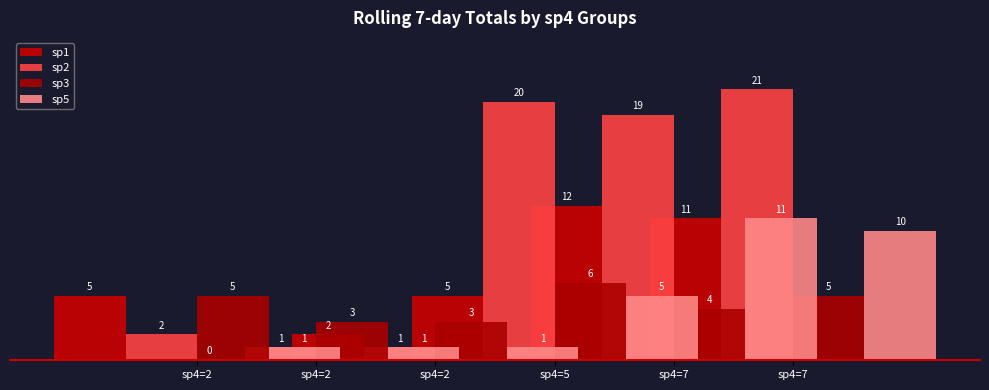

Is the value of sp1 at sp4=7 greater than the value of sp5 at sp4=2?

Yes